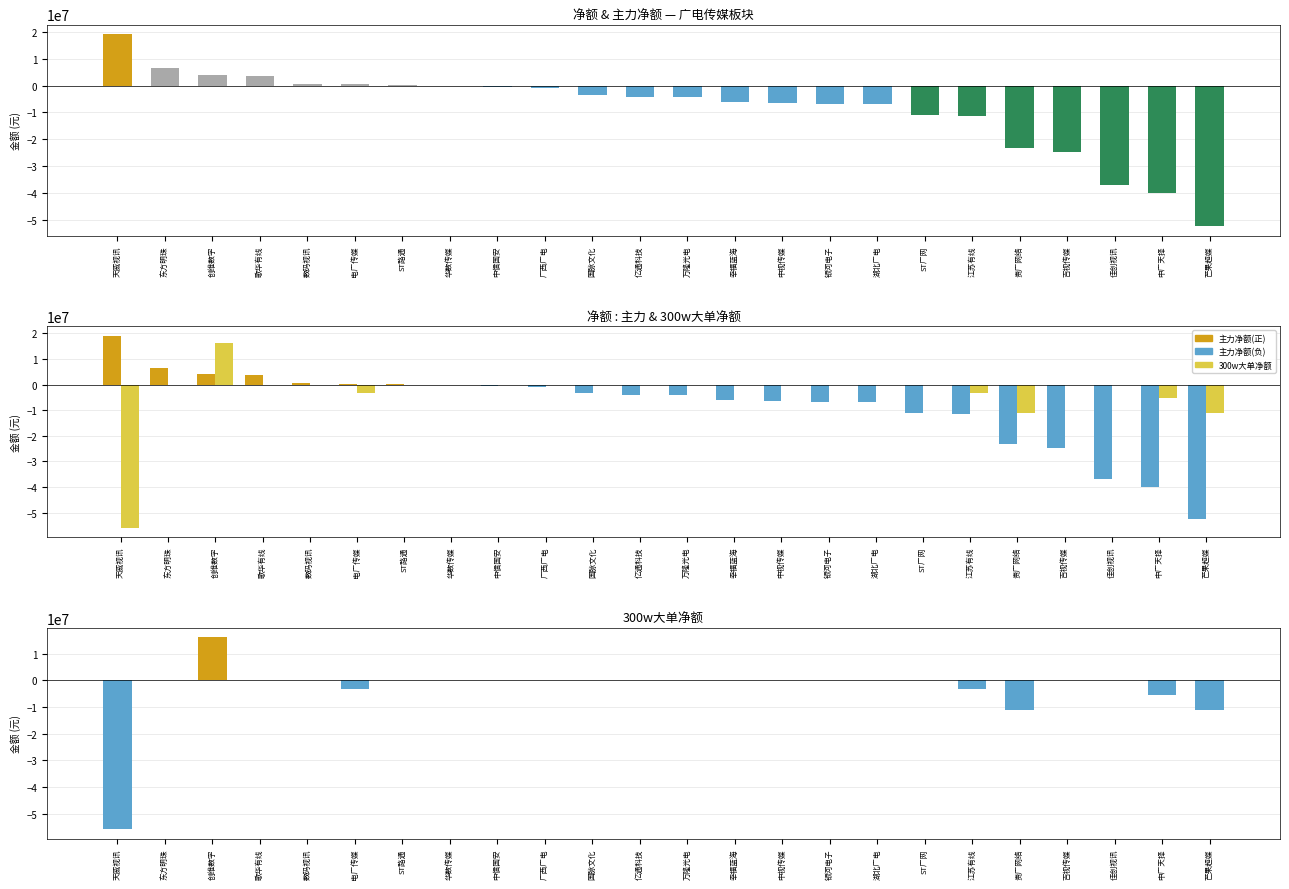

Reading right to left, transcribe all the data shown in this chart.

净额: 芒果超媒=-52284459	中广天择=-39969222	佳创视讯=-36945501	吉视传媒=-24815173	贵广网络=-23079735	江苏有线=-11414925	ST广网=-11081961	湖北广电=-6899079	银河电子=-6851711	中视传媒=-6338148	幸福蓝海=-6031771	万隆光电=-4207116	亿通科技=-4083413	国脉文化=-3415283	广西广电=-1090155	中信国安=-391159	华数传媒=-279834	ST路通=71304	电广传媒=390937	数码视讯=470354	歌华有线=3685736	创维数字=4022074	东方明珠=6602321	天威视讯=19117913
主力净额: 芒果超媒=-52284459	中广天择=-39969222	佳创视讯=-36945501	吉视传媒=-24815173	贵广网络=-23079735	江苏有线=-11414925	ST广网=-11081961	湖北广电=-6899079	银河电子=-6851711	中视传媒=-6338148	幸福蓝海=-6031771	万隆光电=-4207116	亿通科技=-4083413	国脉文化=-3415283	广西广电=-1090155	中信国安=-391159	华数传媒=-279834	ST路通=71304	电广传媒=390937	数码视讯=470354	歌华有线=3685736	创维数字=4022074	东方明珠=6602321	天威视讯=19117913
300w大单净额: 芒果超媒=-11010231	中广天择=-5388259	佳创视讯=0	吉视传媒=0	贵广网络=-11182261	江苏有线=-3149997	ST广网=0	湖北广电=0	银河电子=0	中视传媒=0	幸福蓝海=0	万隆光电=0	亿通科技=0	国脉文化=0	广西广电=0	中信国安=0	华数传媒=0	ST路通=0	电广传媒=-3181244	数码视讯=0	歌华有线=0	创维数字=16102820	东方明珠=0	天威视讯=-55831246